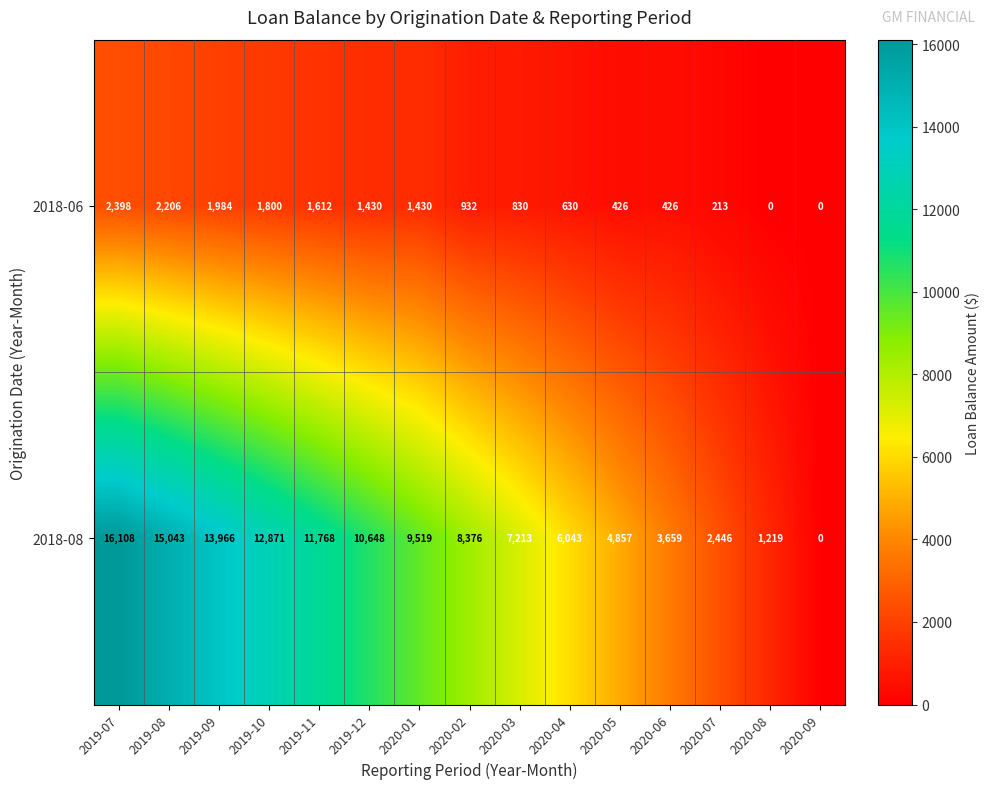

Which series has the largest total across all categories?

2018-08